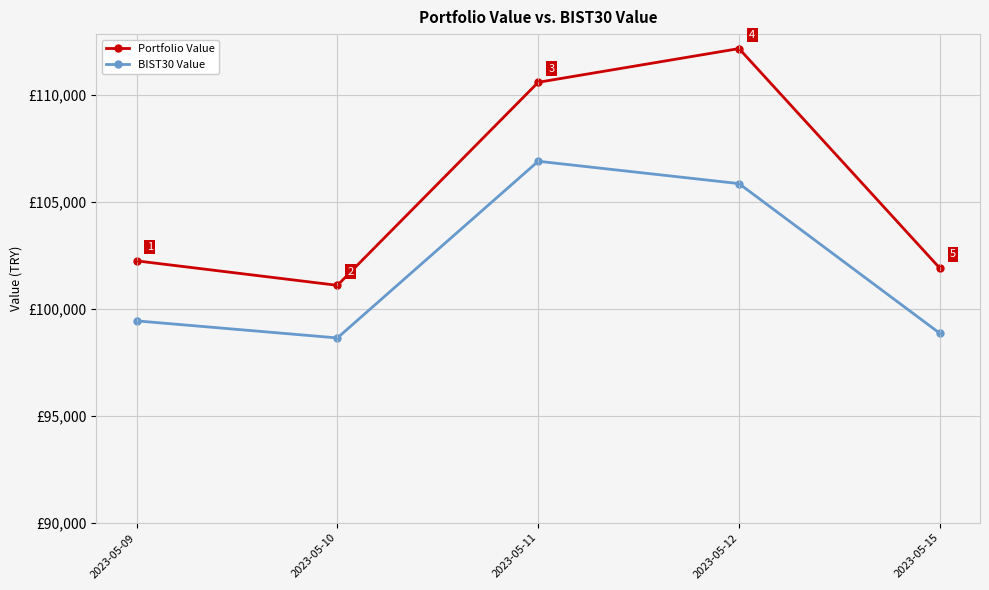

At which category is the sum across all series the highest?

2023-05-12